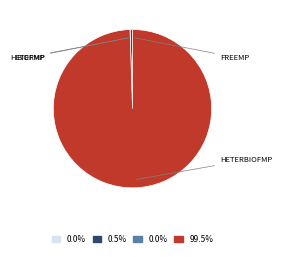

Is there a majority slice in this chart?

Yes